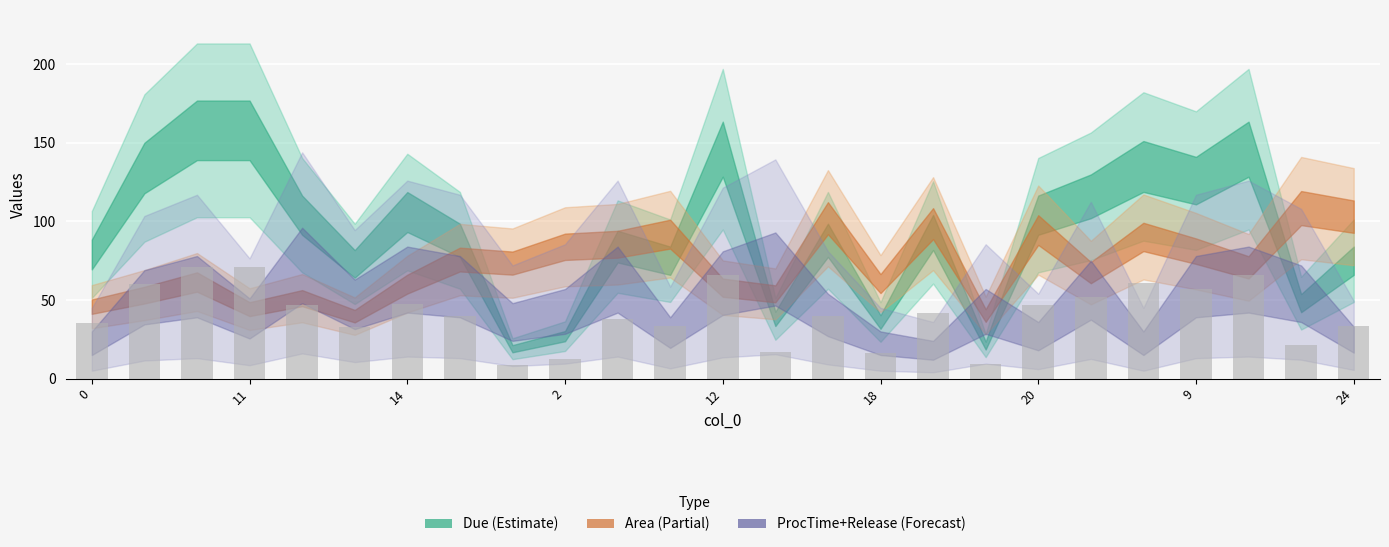

What is the maximum value shown in the chart?

71.1